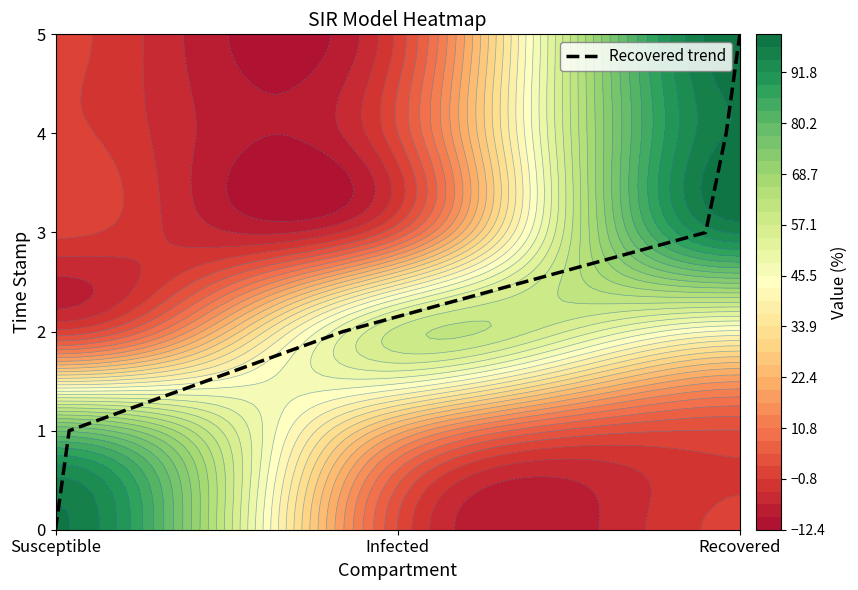

How many data points does each series have?

6